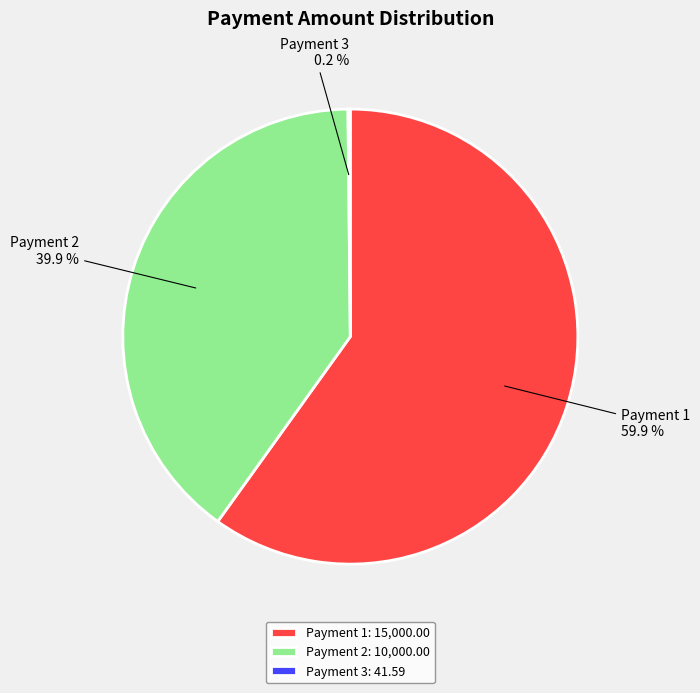

Combined, do Payment 1 and Payment 2 account for over 50%?

Yes